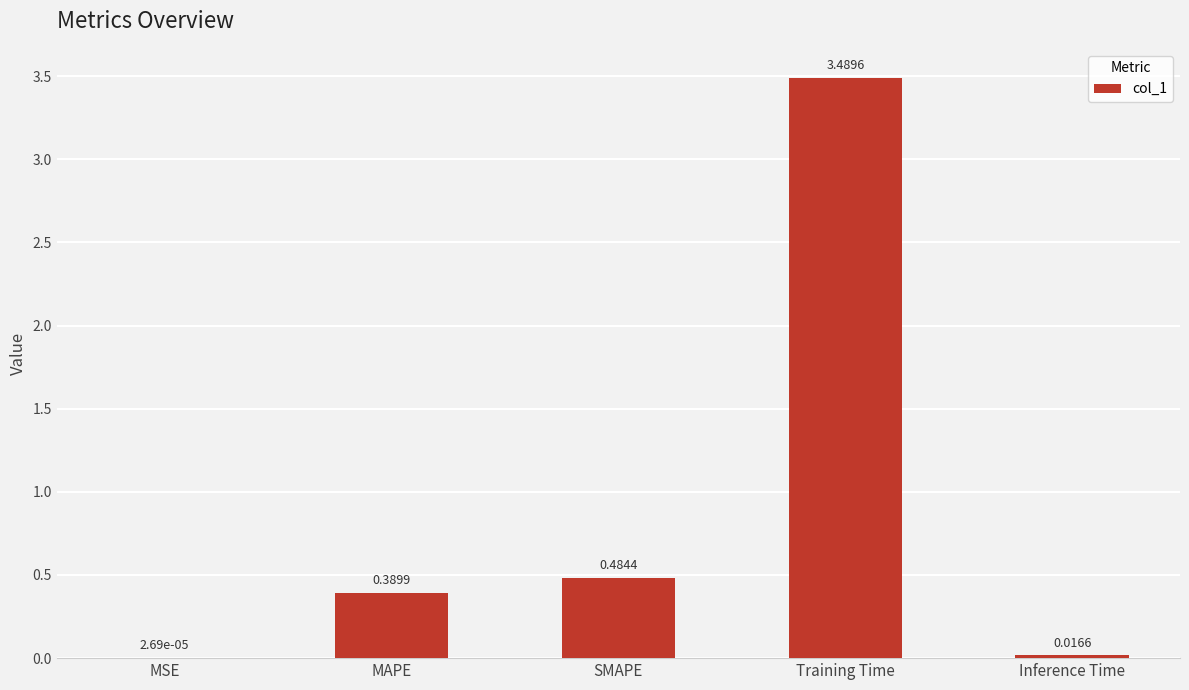

Between MAPE and SMAPE, which is larger?

SMAPE